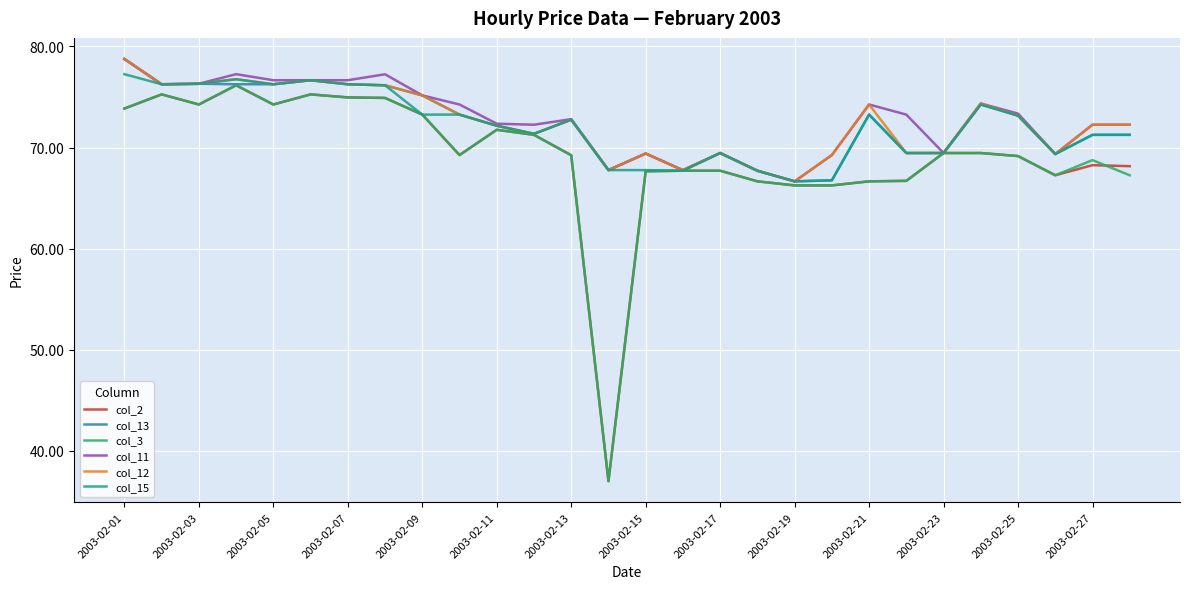

What is the highest value of the col_13 series?

78.8